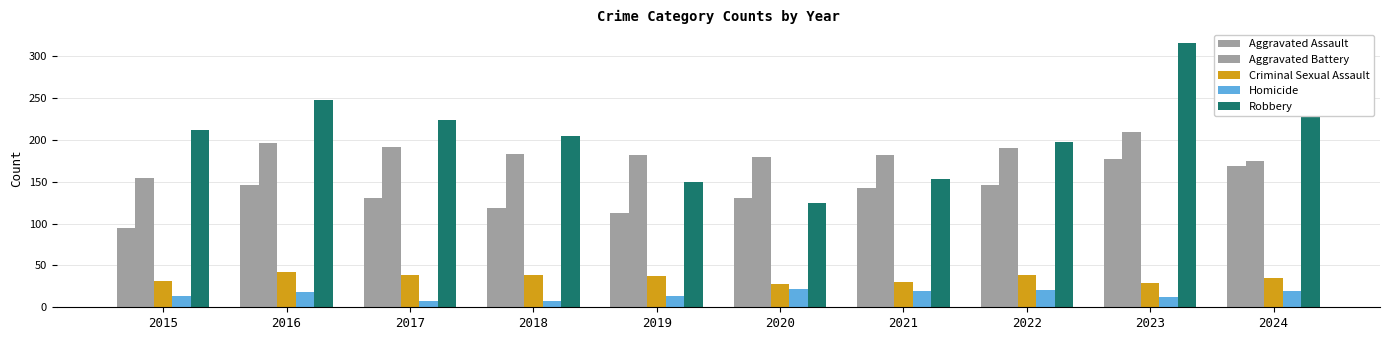

What is the difference between the maximum and minimum values in the Homicide series?

14